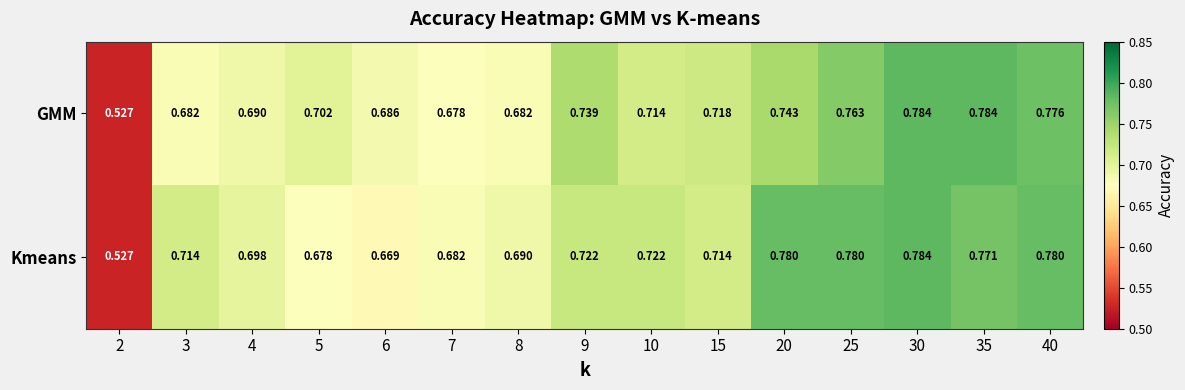

Is the value of GMM at 30 greater than the value of Kmeans at 10?

Yes